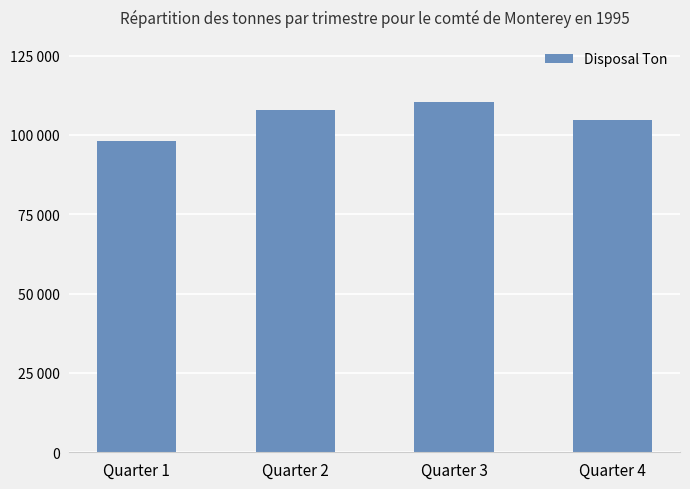

What is the difference between the maximum and minimum values?

12419.7